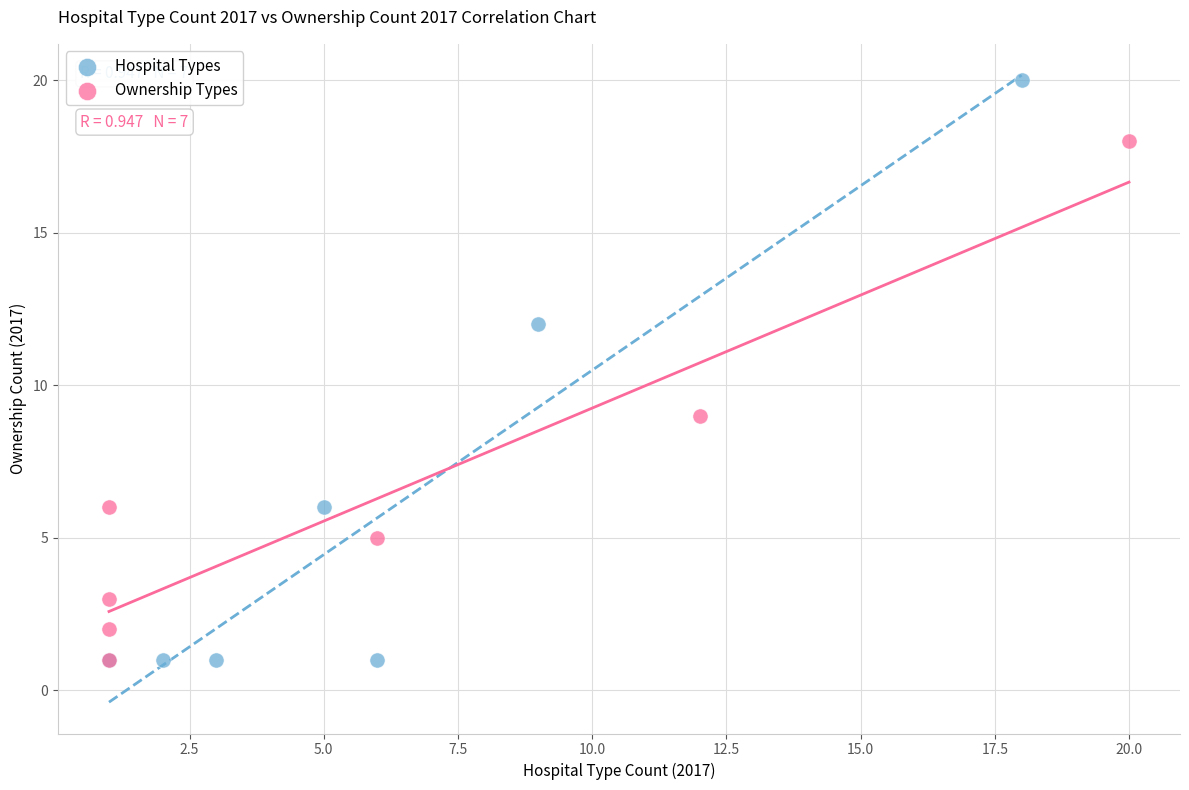

Which series contains the highest Y value?

Hospital Types